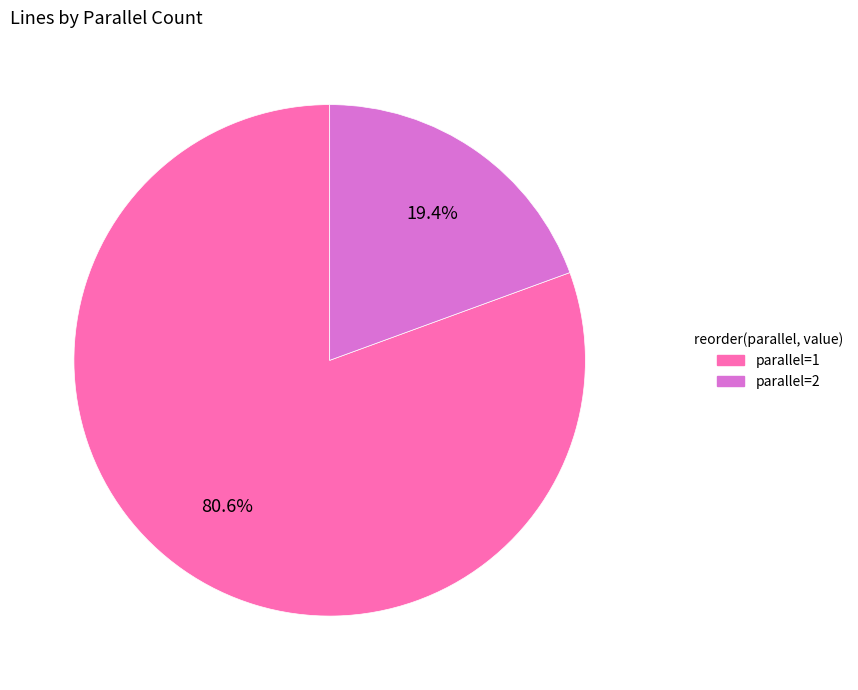

What portion of the pie excludes parallel=1?

19.4%